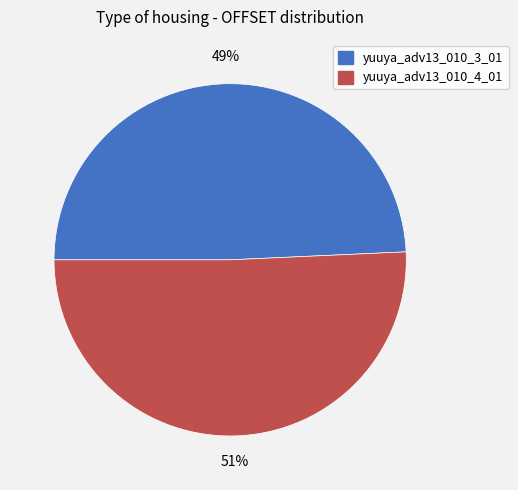

Does yuuya_adv13_010_3_01 account for over 50% of the chart?

No